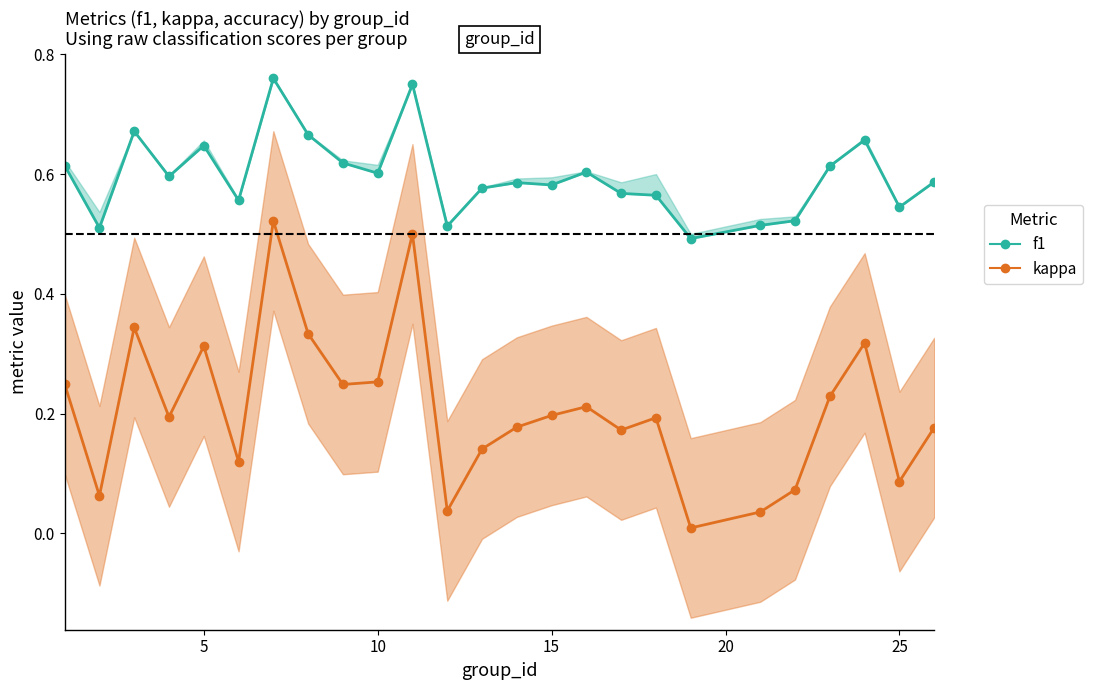

True or false: f1 has more than 0 points higher than both neighbors.

True